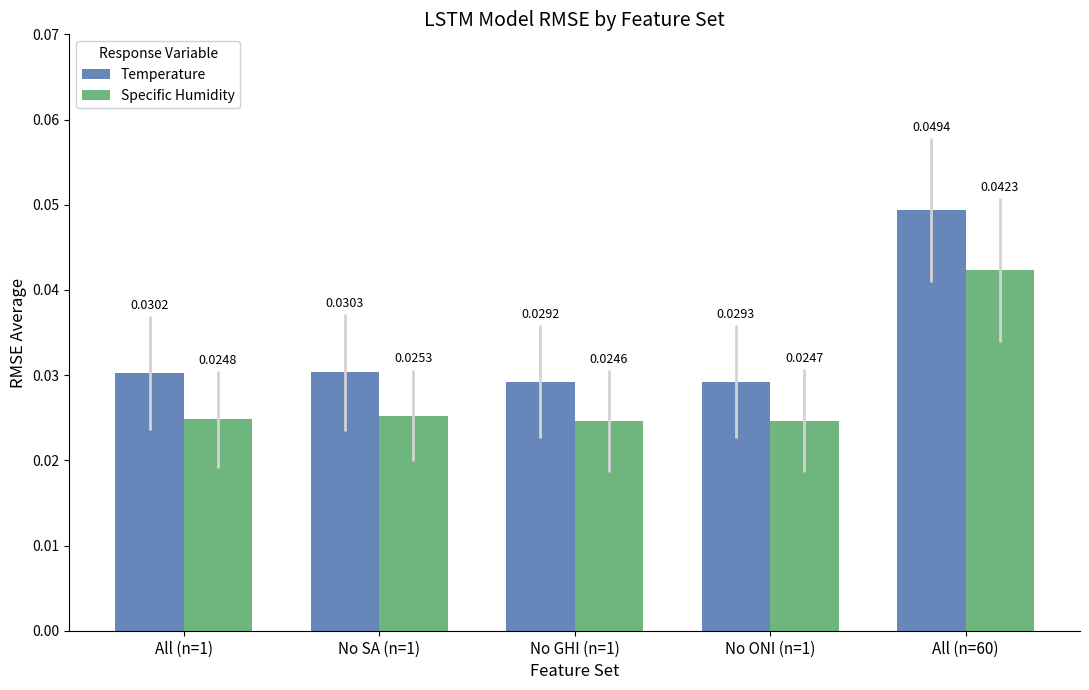

How many groups of bars are there?

5